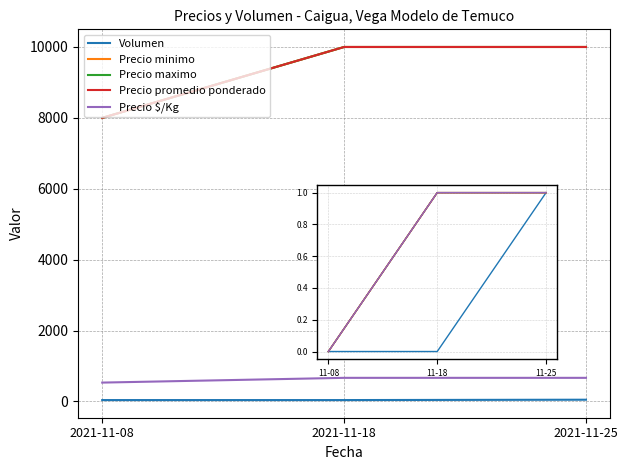

At which label does Precio promedio ponderado reach its peak?

2021-11-18